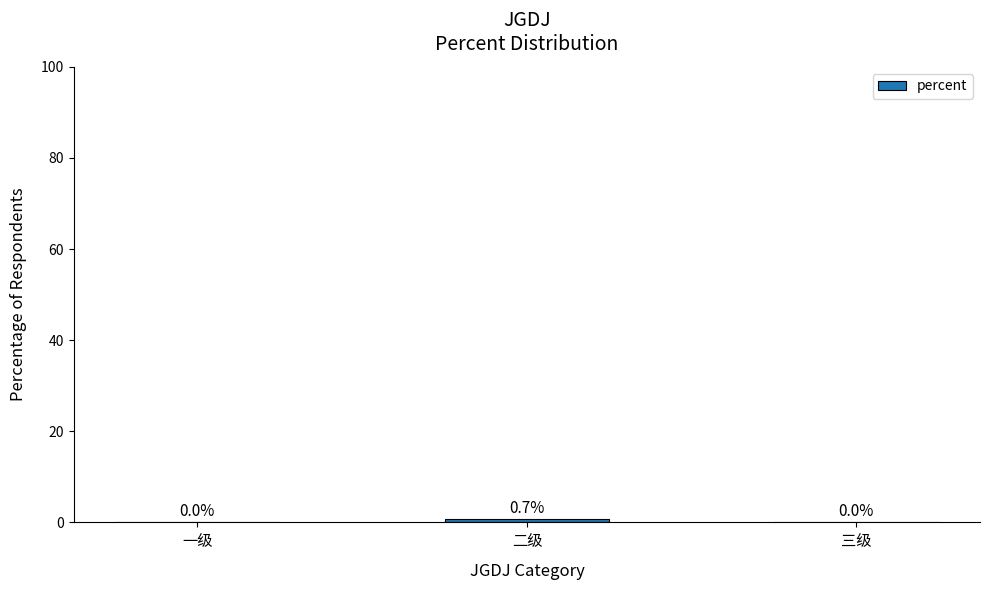

What is the sum of all values?

0.7